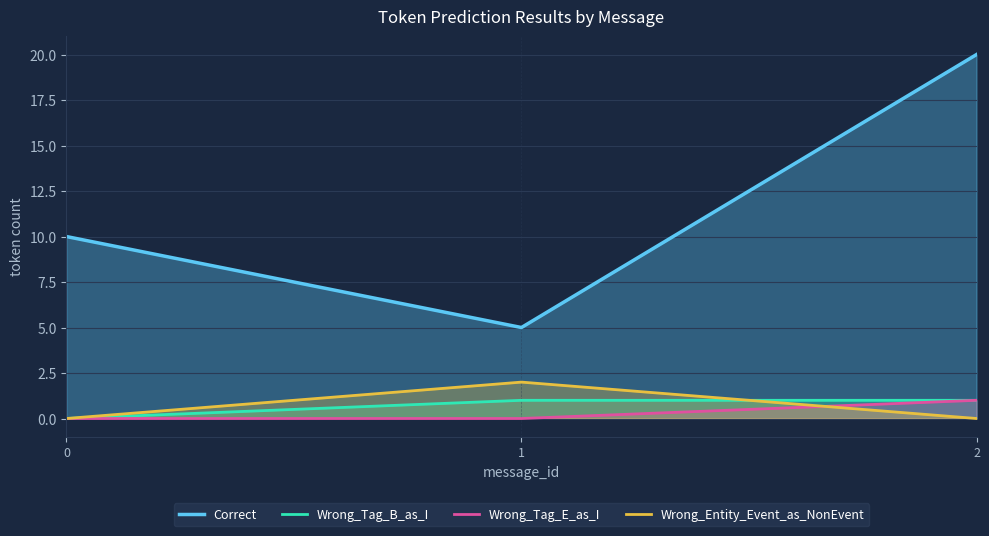

The Wrong_Entity_Event_as_NonEvent series shows 0 at 2. True or false?

True